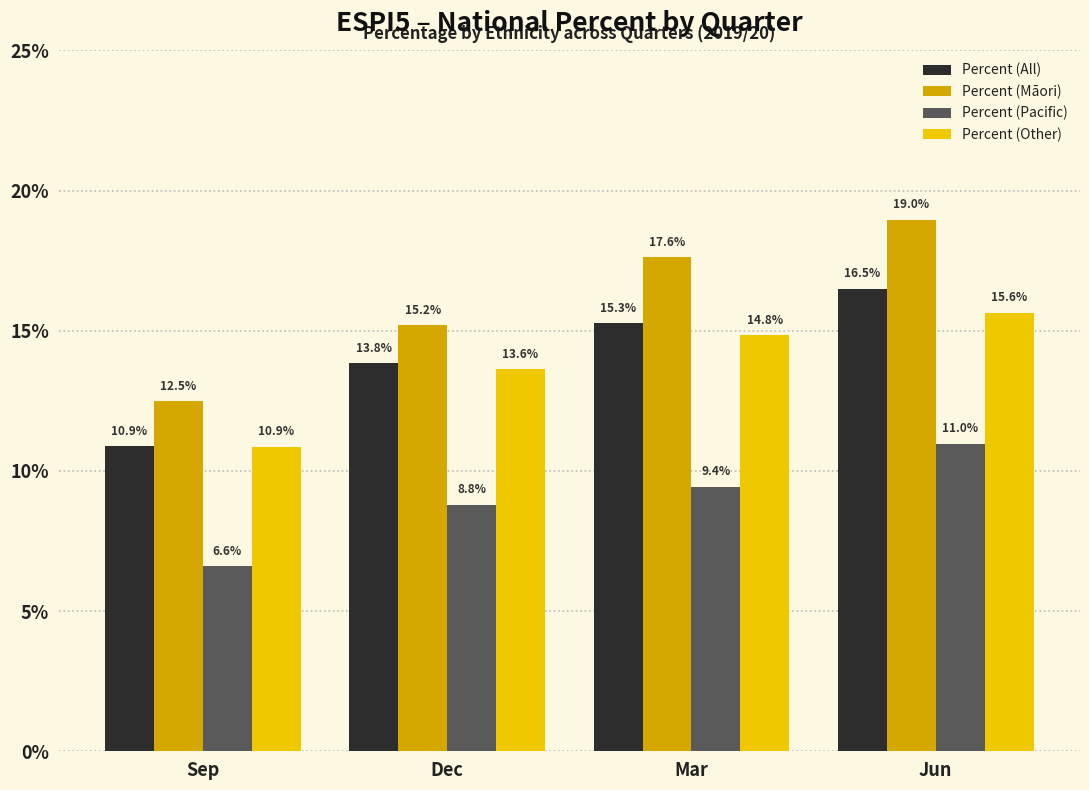

What is the label of the 4th bar from the left?

Jun